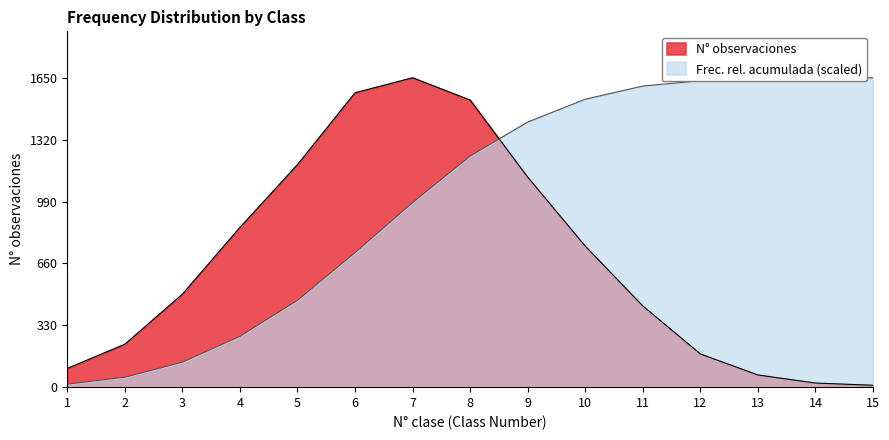

List the series in order of their overall mean, highest first.

Frec. rel. acumulada (scaled), N° observaciones